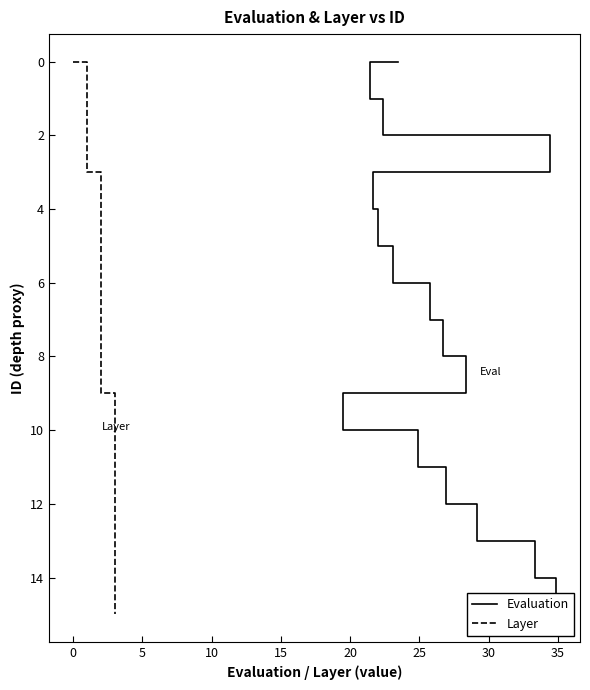

Which series has the largest total across all categories?

Evaluation